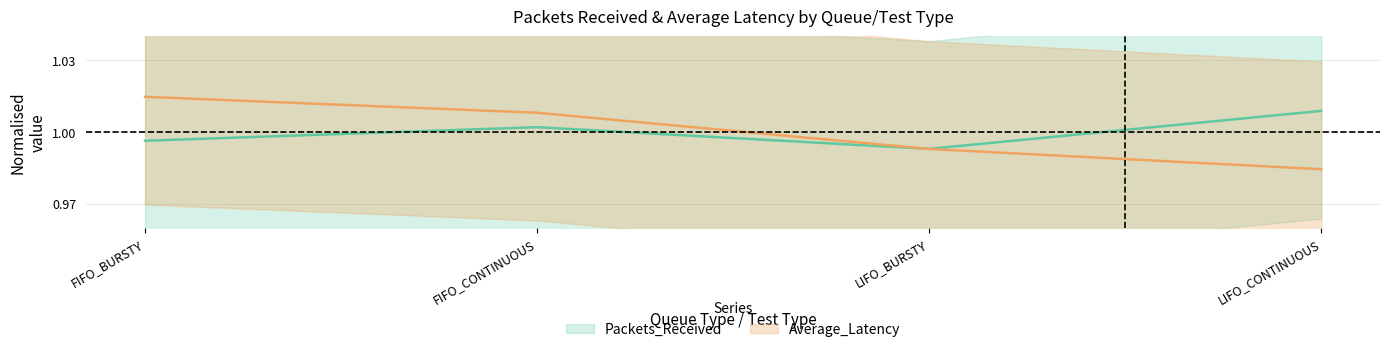

Count the Average_Latency values in the range 0 to 1.

2